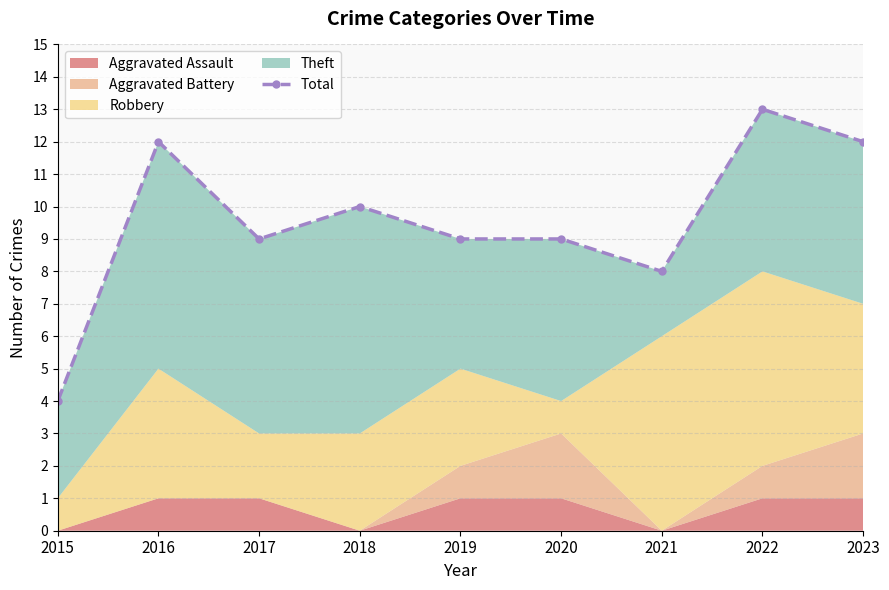

How many interior local valleys (lower than both neighbors) does the data have?

2